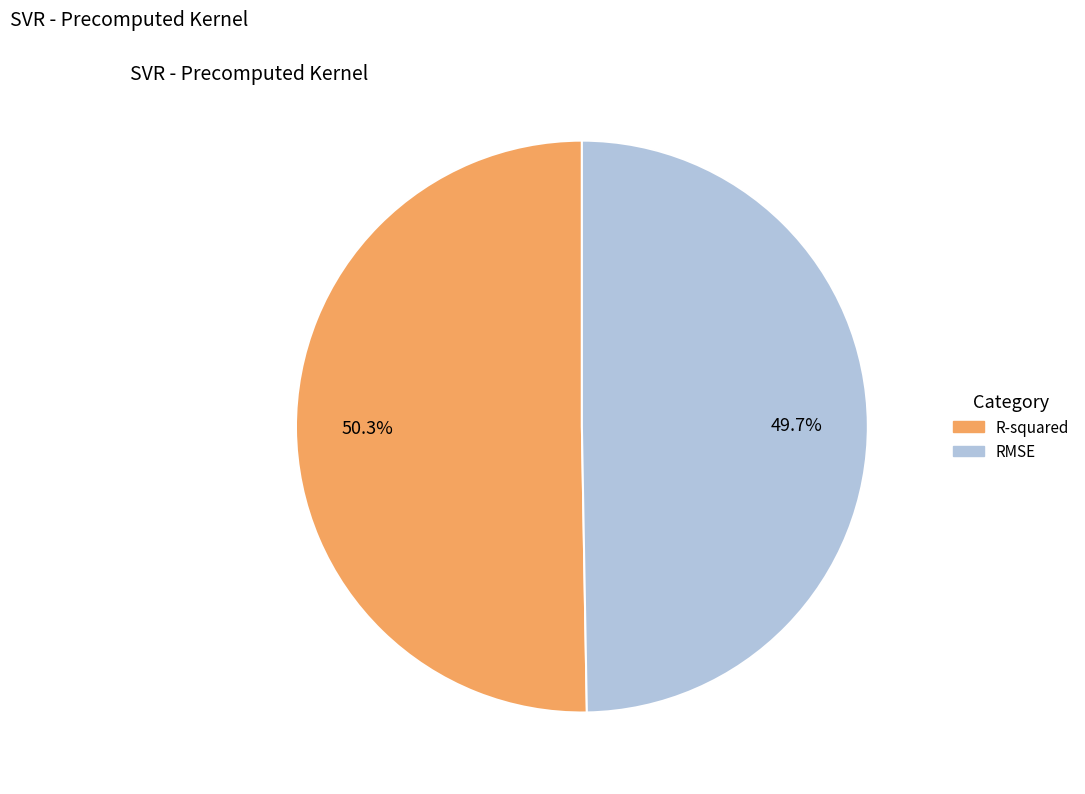

To the nearest percent, what is the difference between the R-squared and RMSE slice percentages?

1%